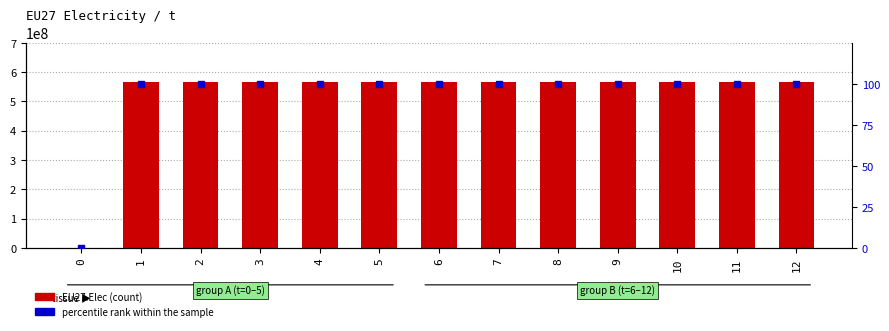

Which series contains the lowest Y value?

EU27.Elec